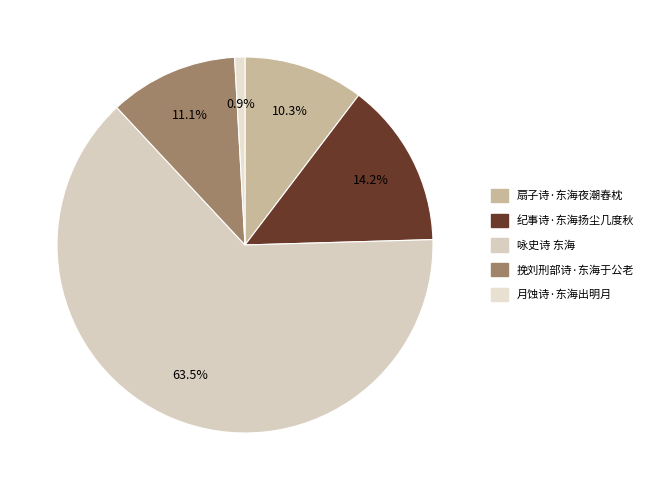

What is the majority slice?

咏史诗 东海